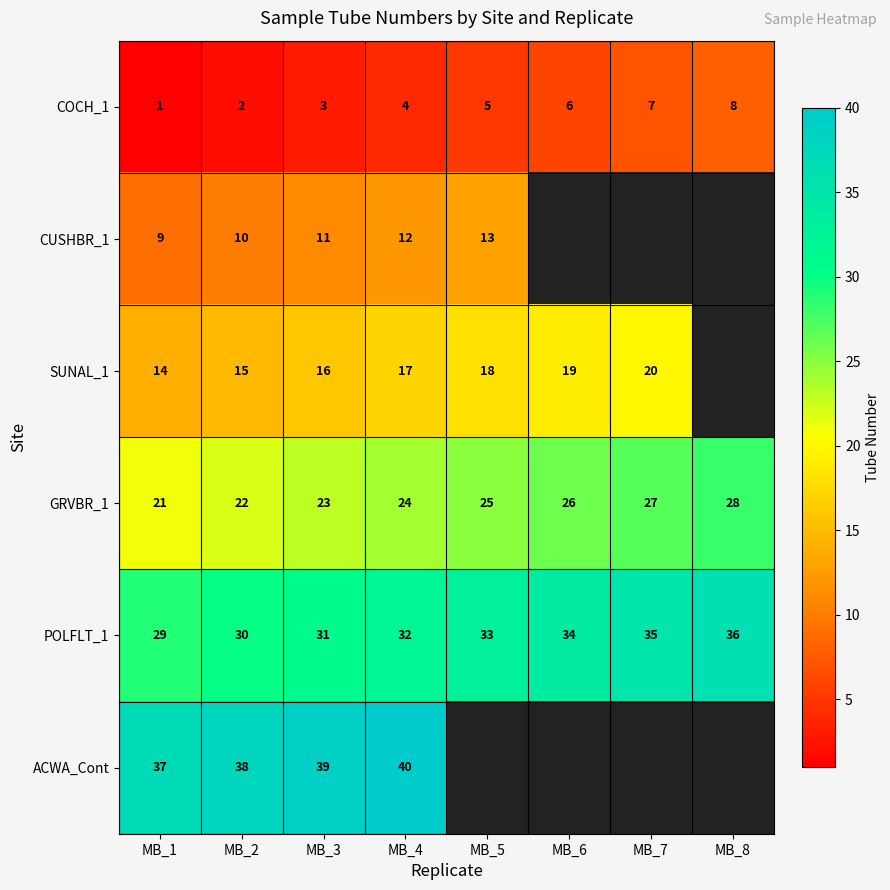

Rank the categories by GRVBR_1 value from highest to lowest.

MB_8, MB_7, MB_6, MB_5, MB_4, MB_3, MB_2, MB_1